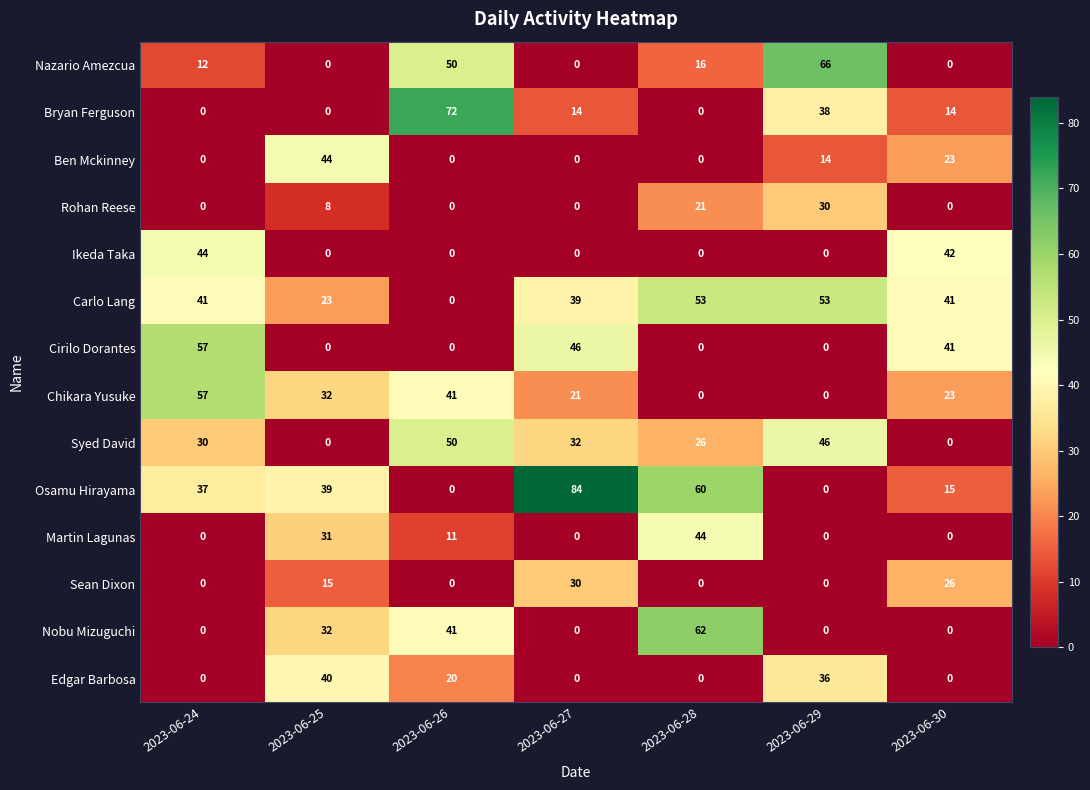

What is the total value across all series at 2023-06-28?

282